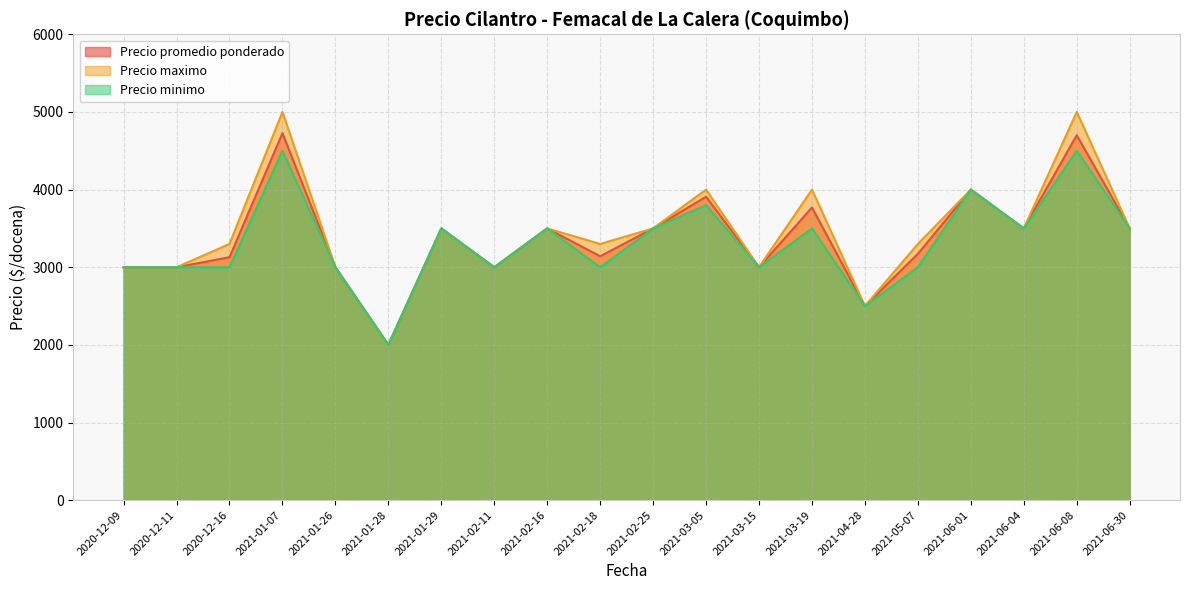

What is the maximum value for Precio maximo?

5000